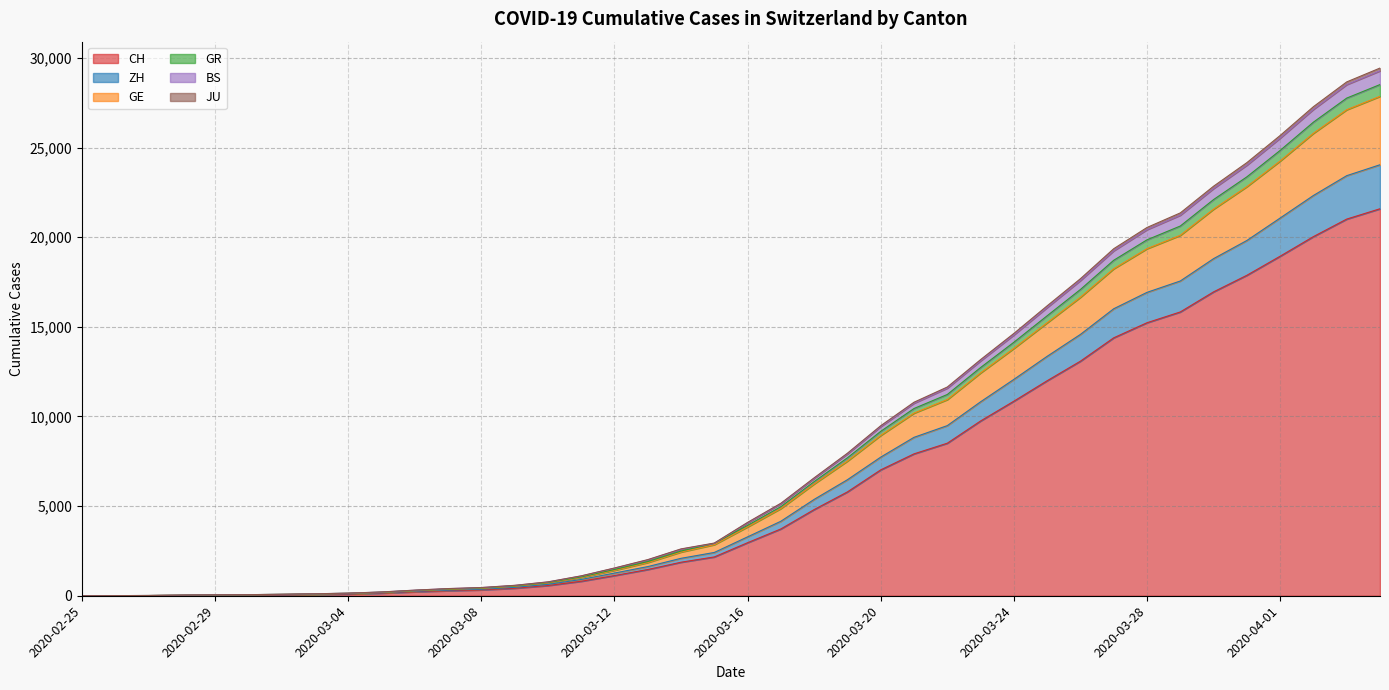

Does the chart display data point markers on the line(s)?

No